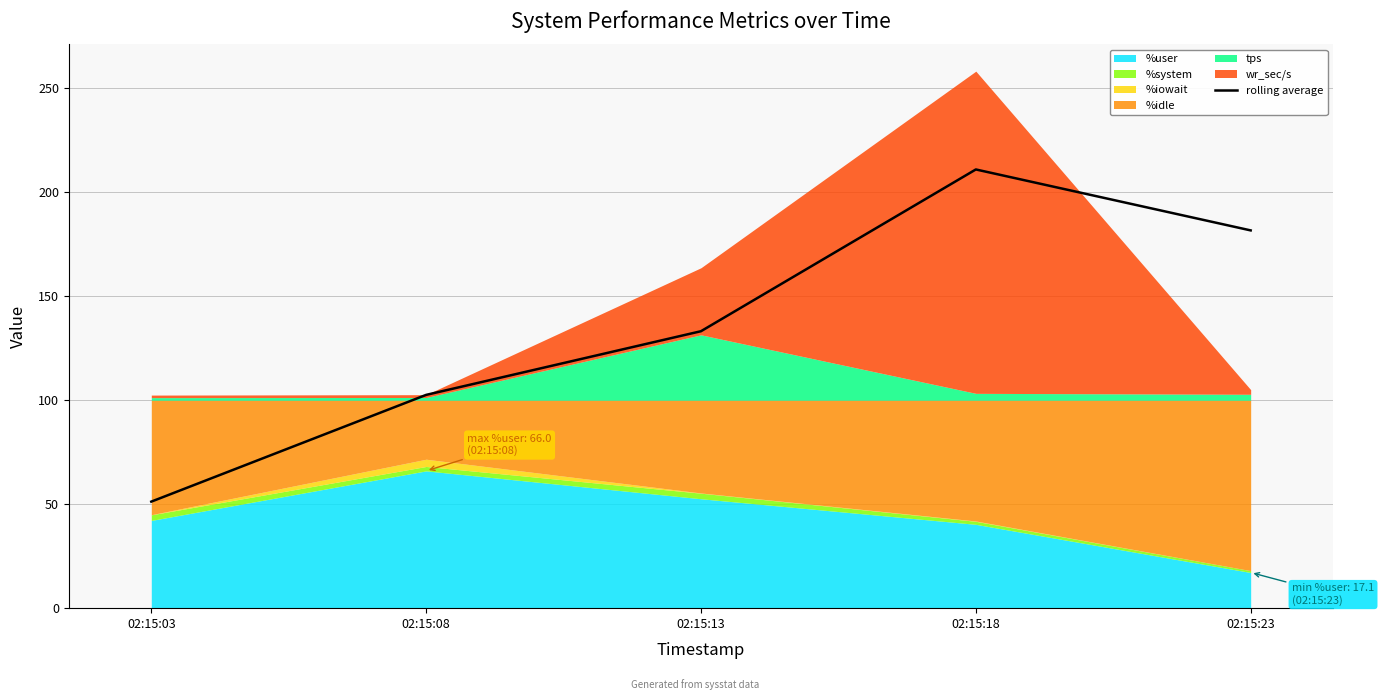

What is the value of the 2nd point from the left?

102.5